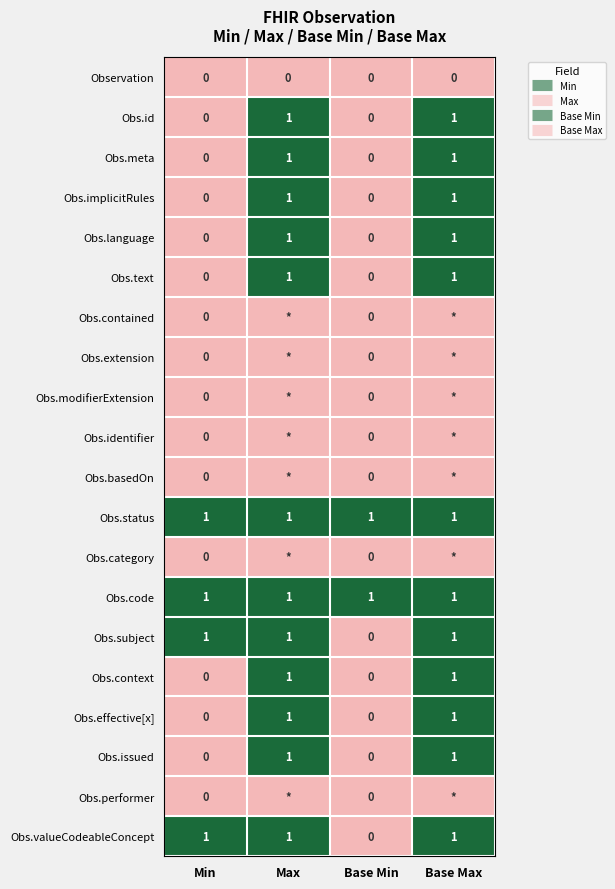

How many series are shown in this chart?

20